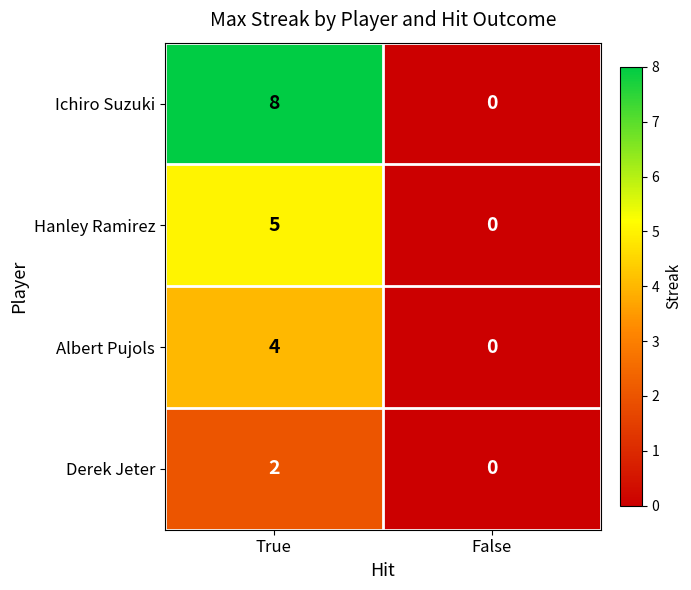

How many categories are shown in the chart?

2